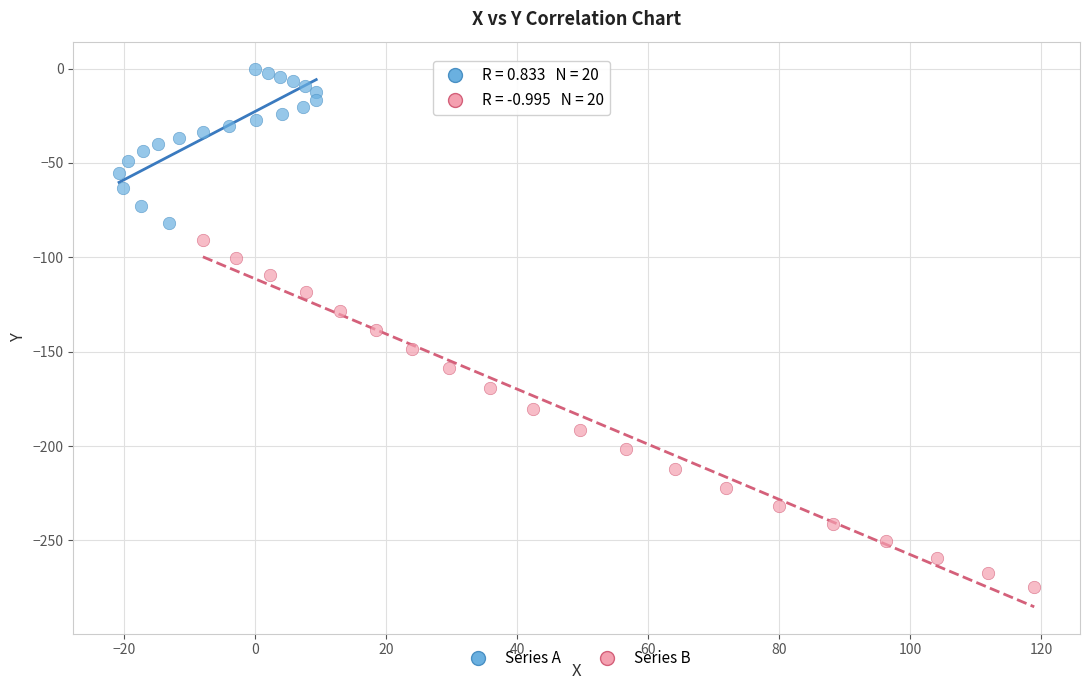

Which series contains the highest Y value?

Series A